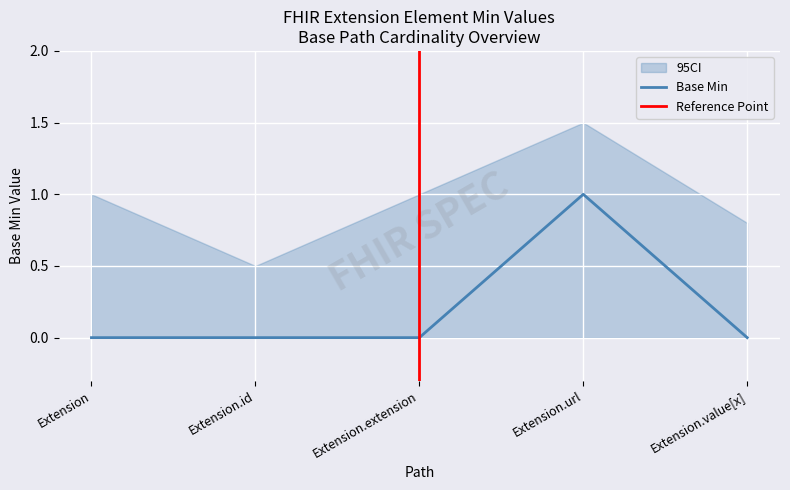

Rank the categories by value from highest to lowest.

Extension.url, Extension, Extension.id, Extension.extension, Extension.value[x]